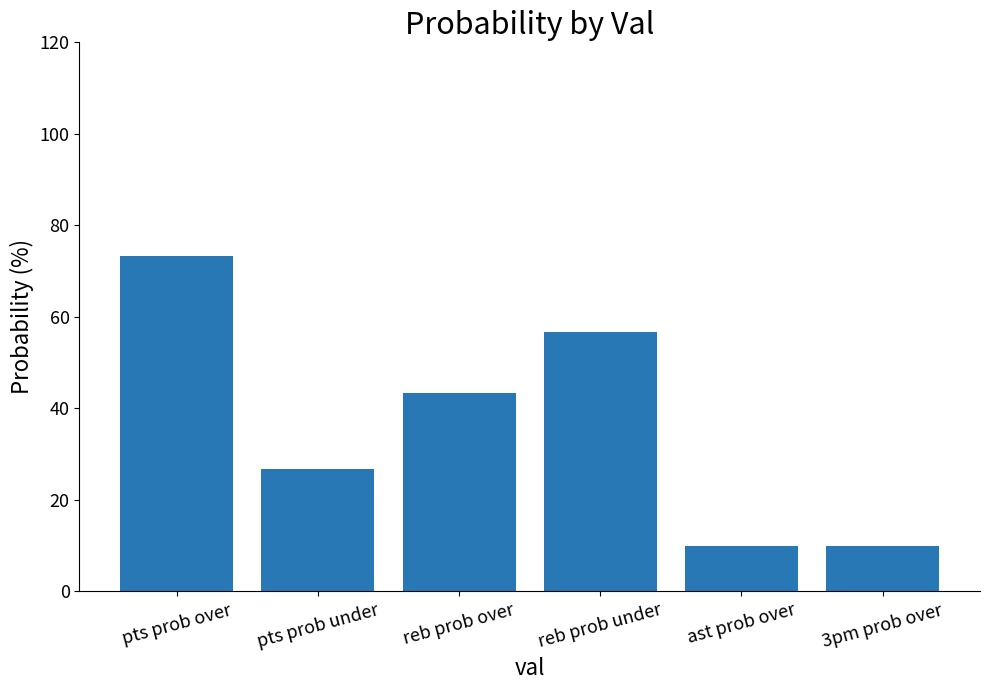

Is the value of 3pm prob over at 8 greater than the value of reb prob over at 1?

No